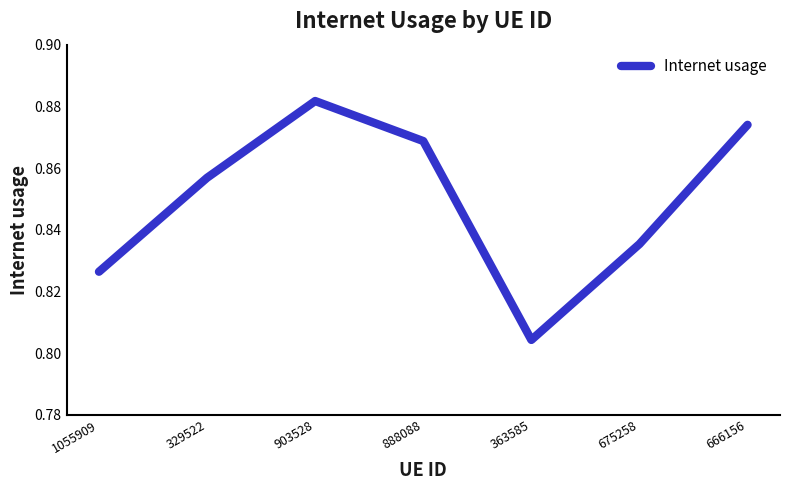

The value at 888088 is 0.5. True or false?

False